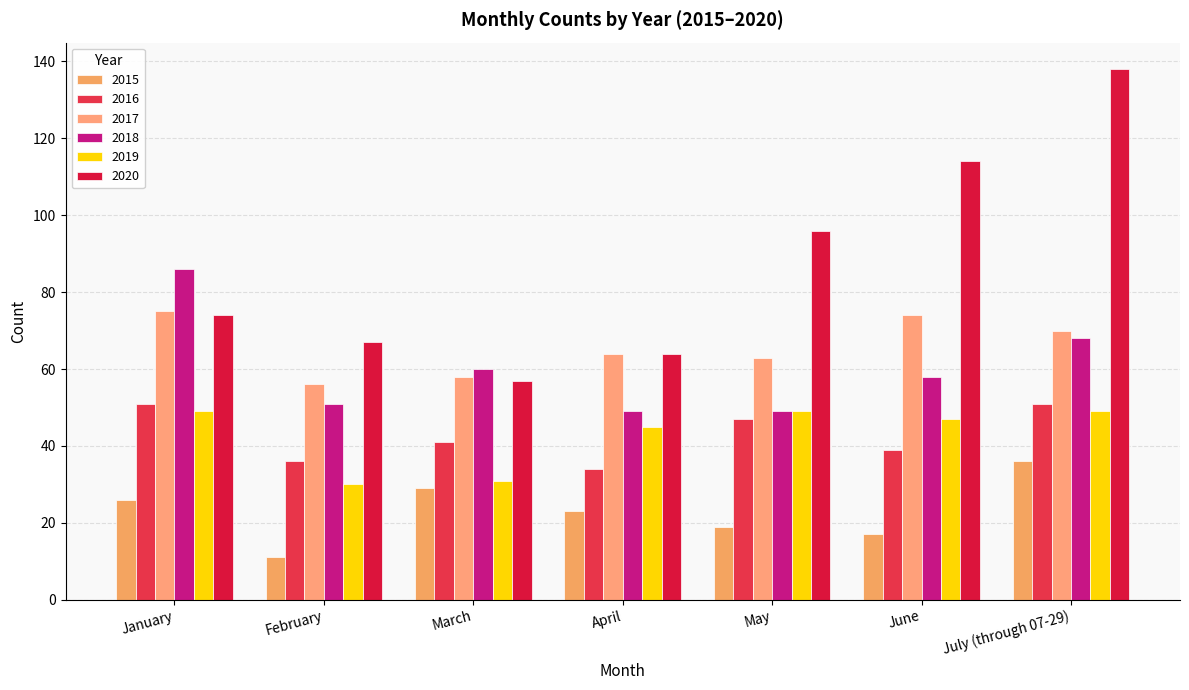

Between May and July (through 07-29), which series saw the biggest shift?

2020